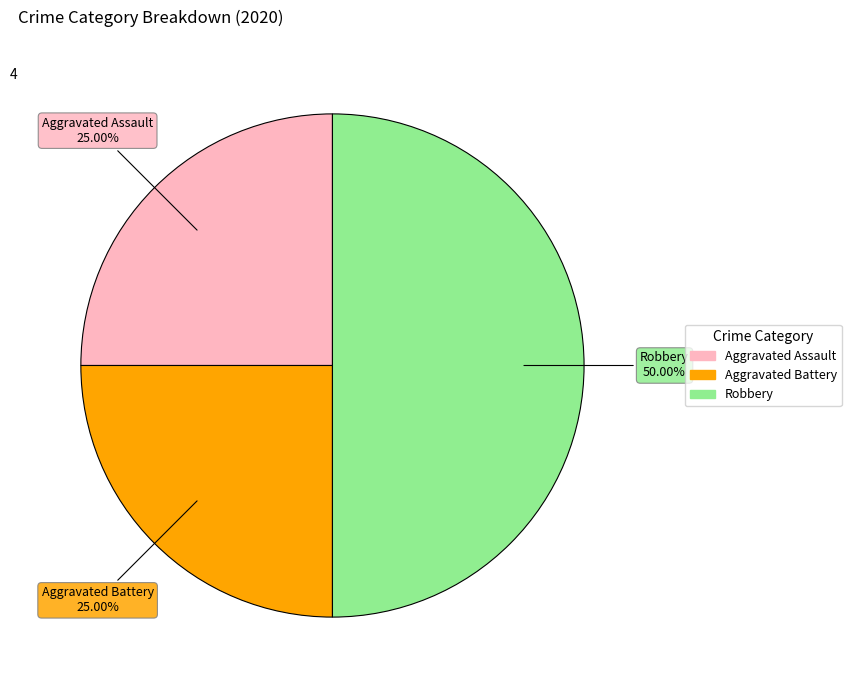

How many segments does this pie chart have?

3